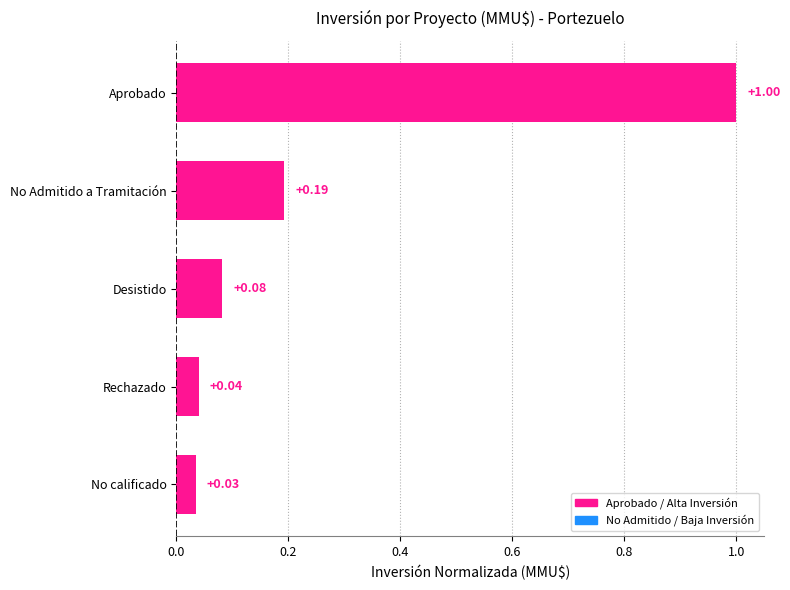

Which category has the highest value across all series?

Aprobado